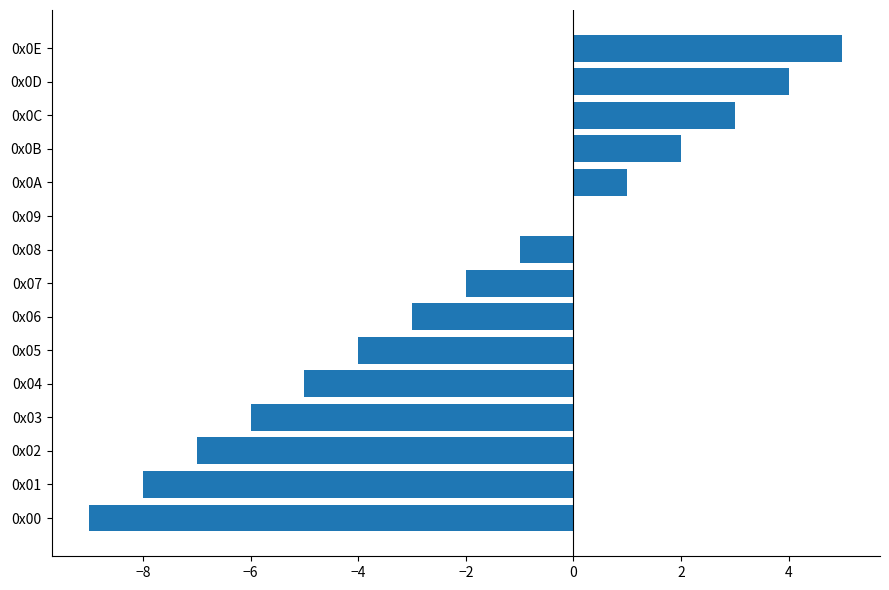

Between 0x07 and 0x09, which is larger?

0x09